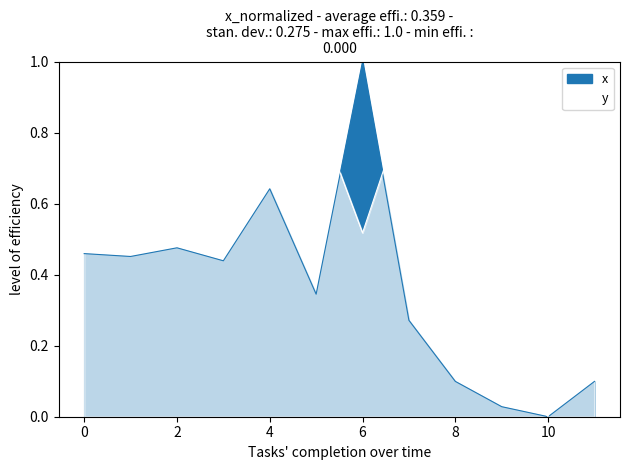

What is the maximum value for x?

1.0